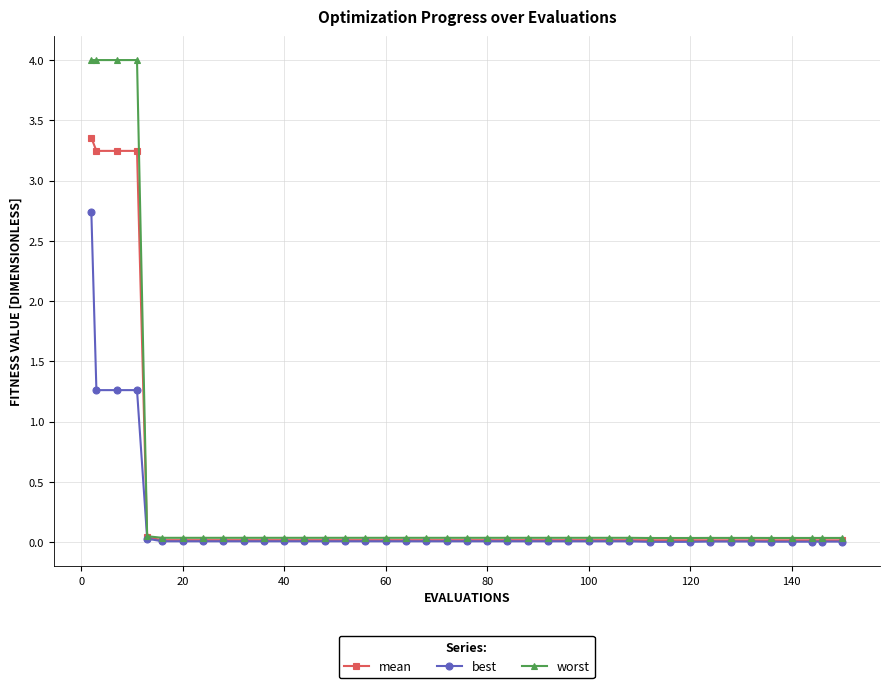

Rank the series by their maximum value, from highest to lowest.

worst, mean, best